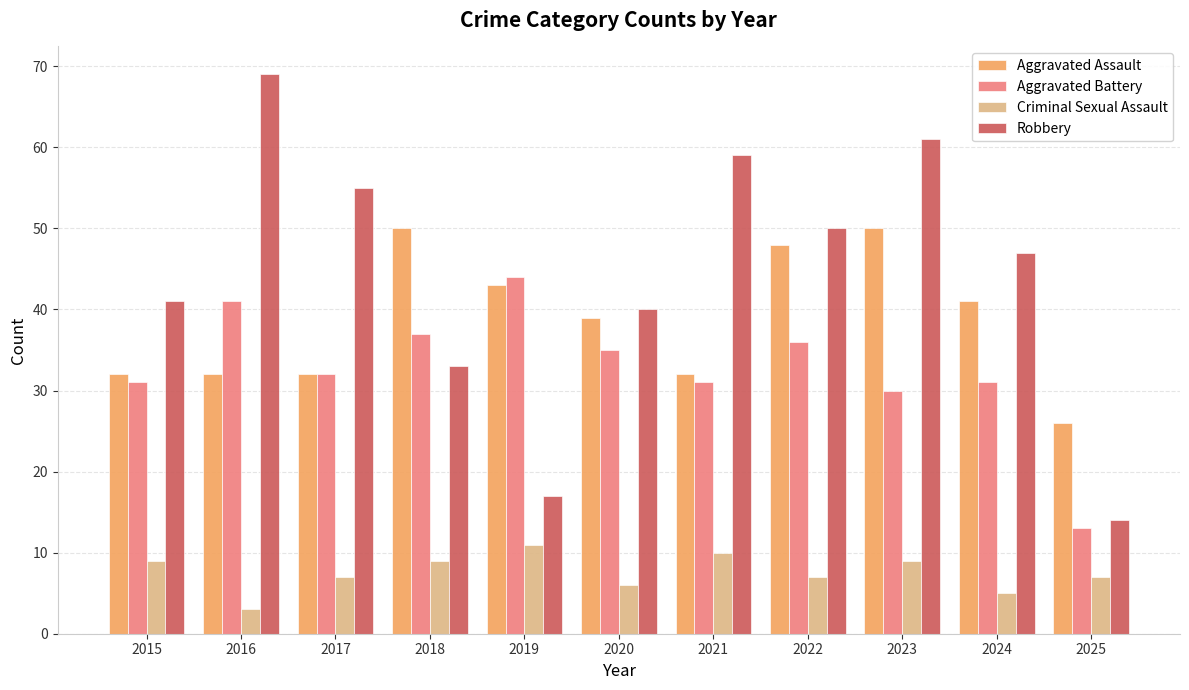

What is the maximum value shown in the chart?

69